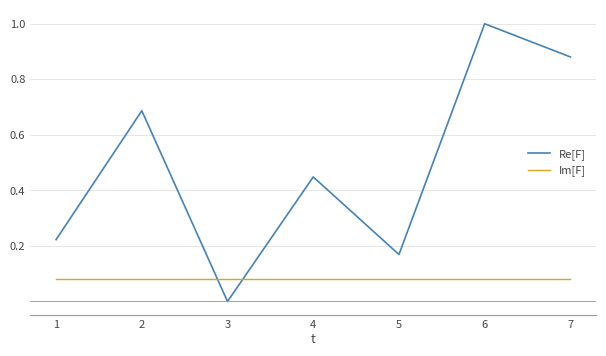

Does the chart display data point markers on the line(s)?

No